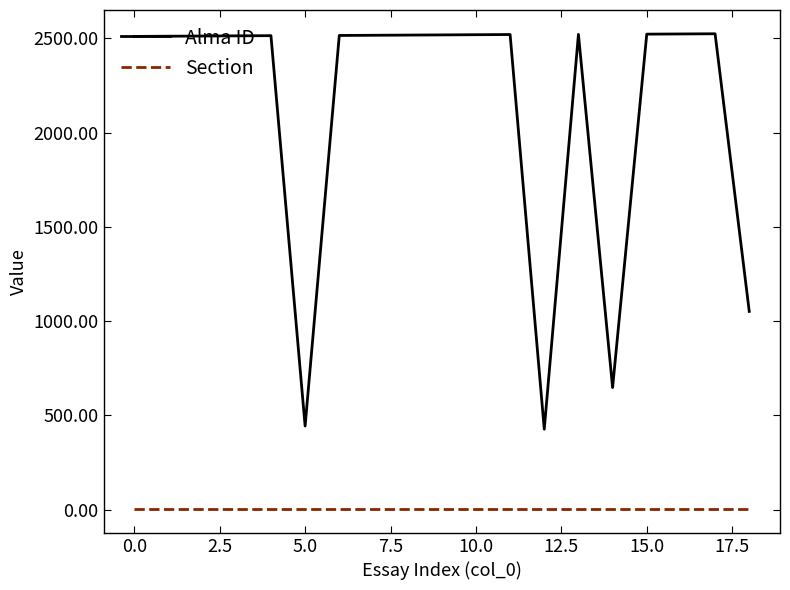

What is the difference between the maximum and minimum values in the Alma ID series?

2098